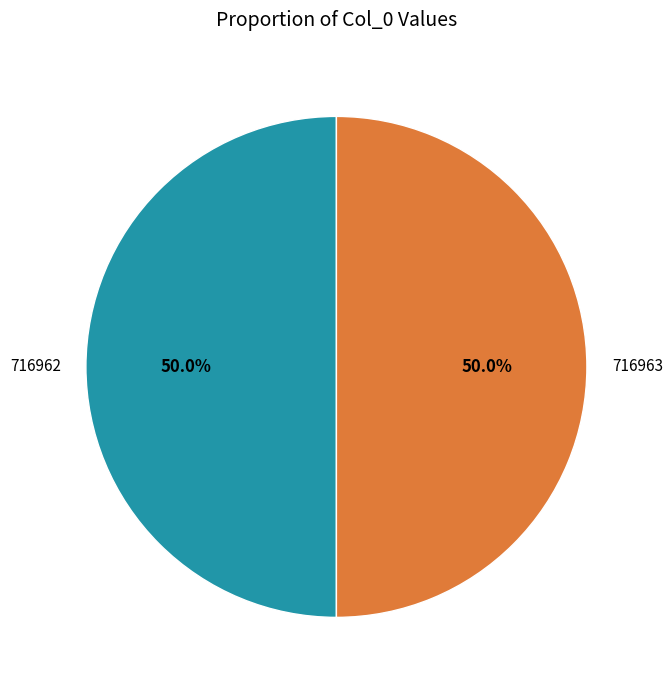

What portion of the pie excludes 716962?

50.0%